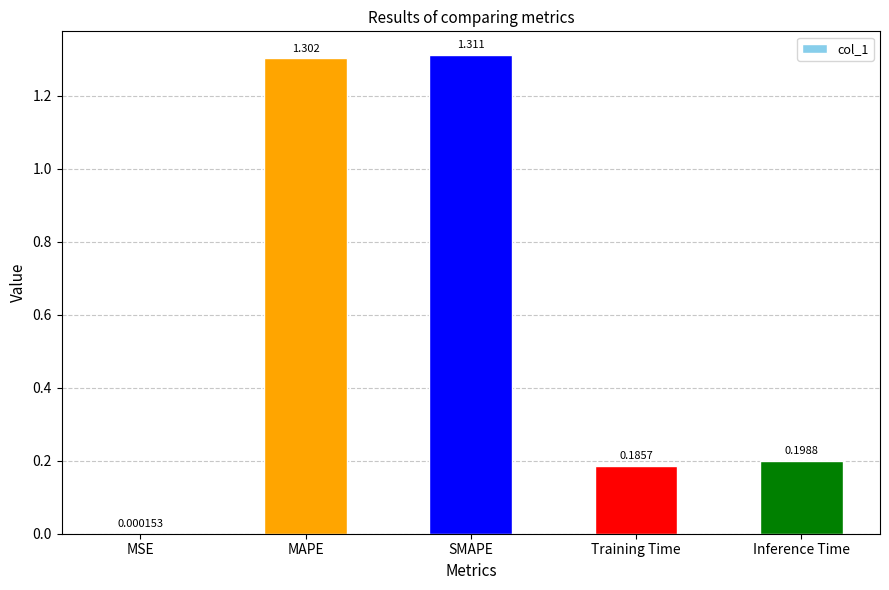

Between MSE and Inference Time, which is larger?

Inference Time